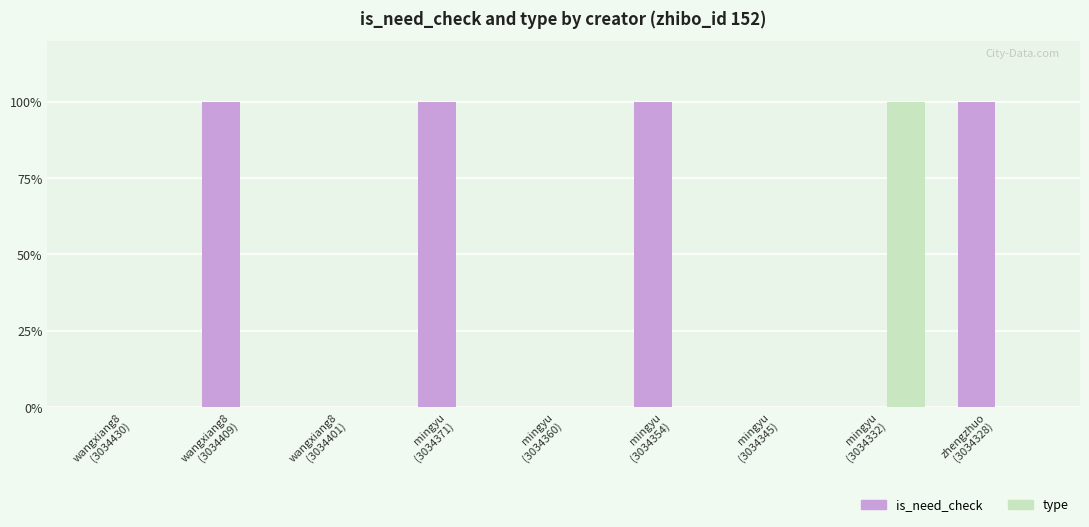

Where is is_need_check nearest to the value 0?

wangxiang8
(3034430)